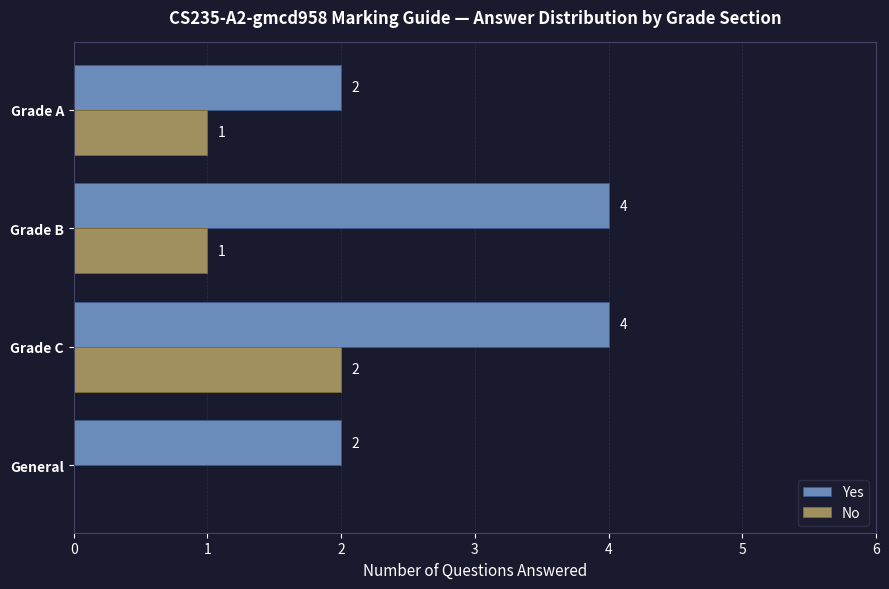

Read the Yes value at Grade B.

4